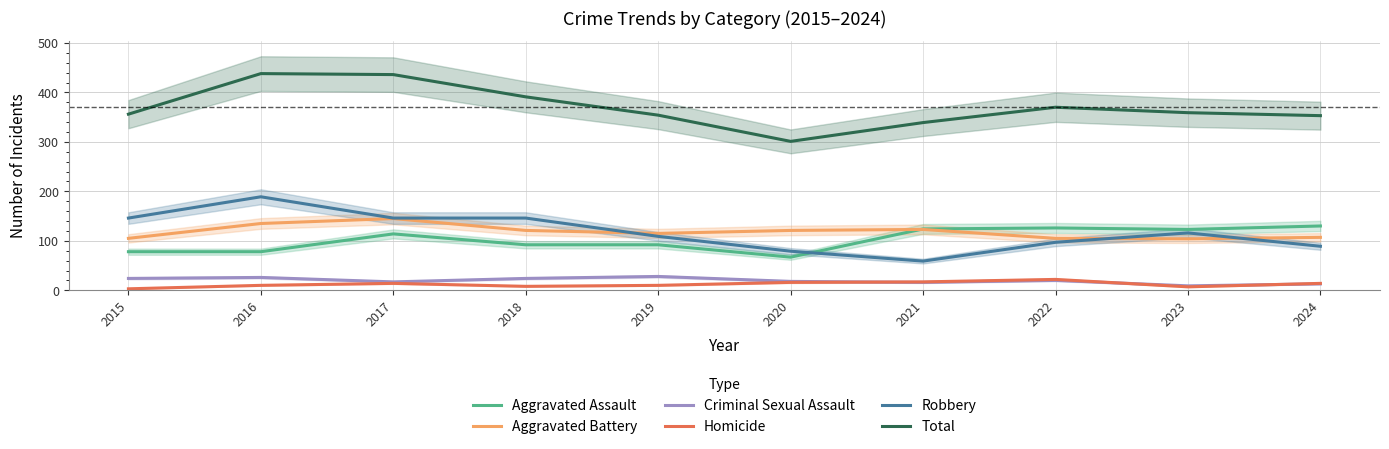

The value of Robbery at 2020 is 32. True or false?

False